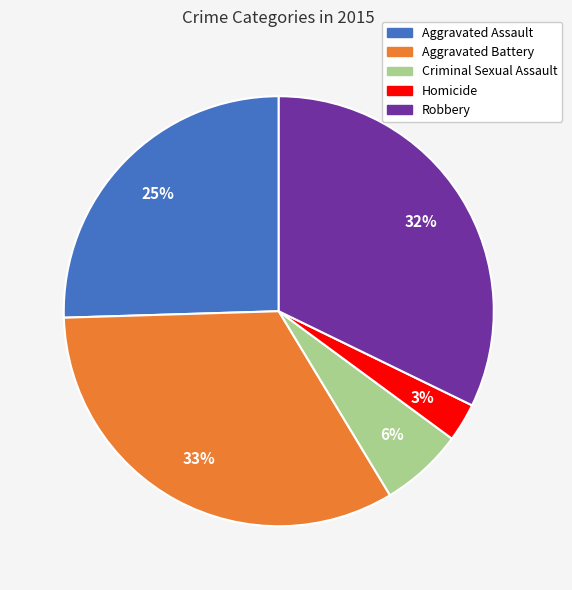

Is there a majority slice in this chart?

No